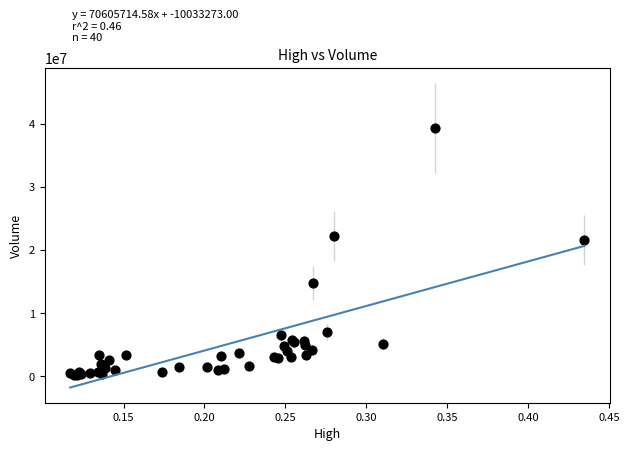

What Y value in the scatter plot is closest to 19751347?

21597500